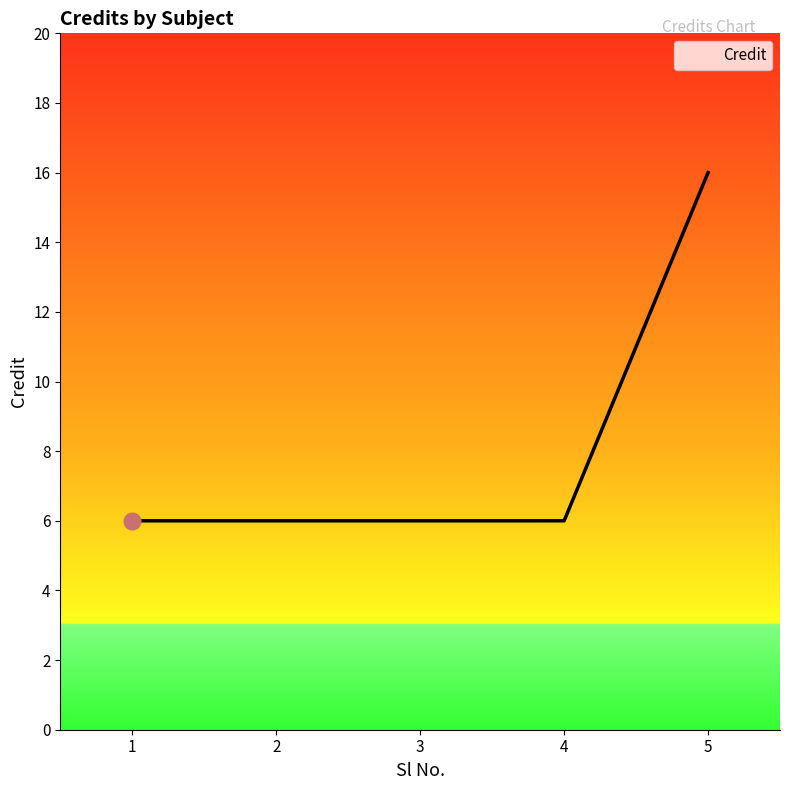

What is the smallest value displayed?

6